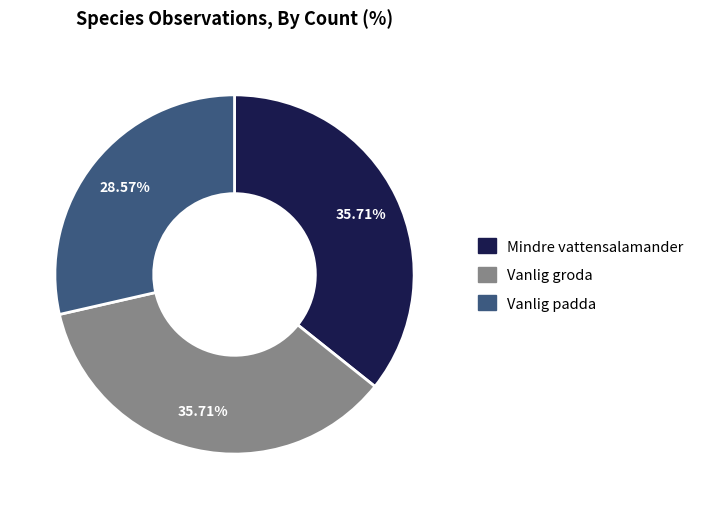

To the nearest percent, what portion does Vanlig padda represent?

29%